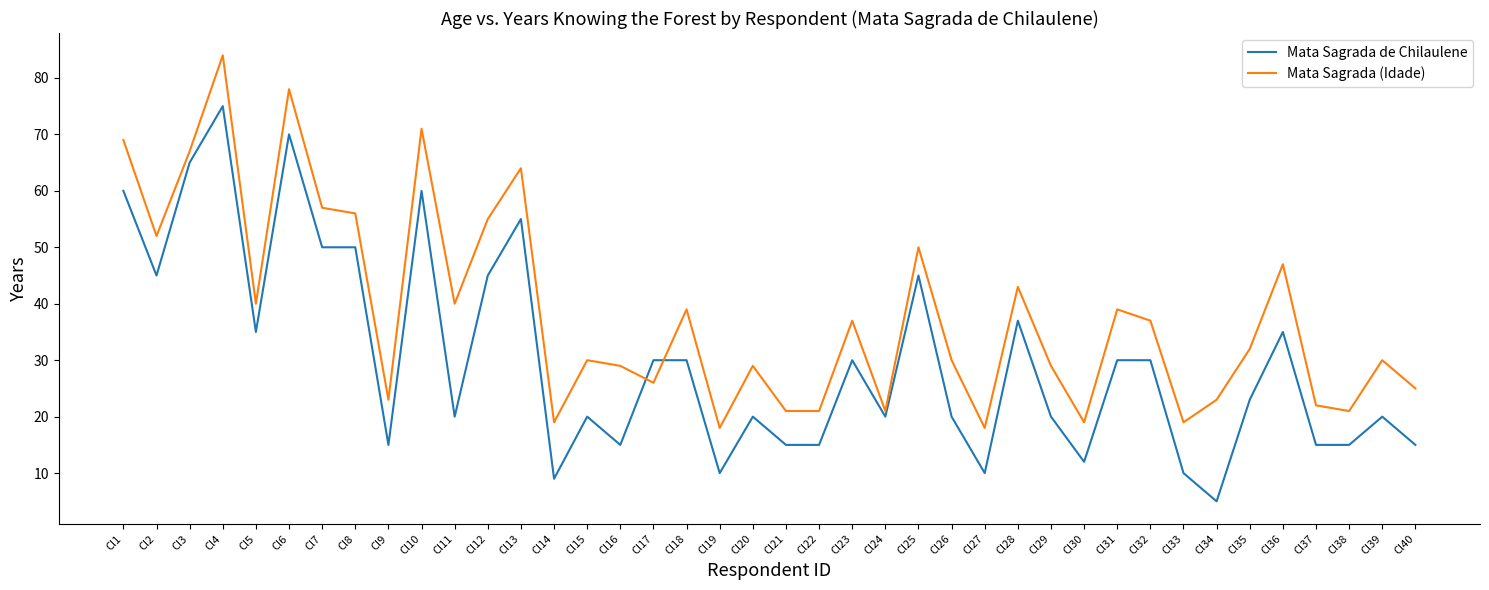

Is the value of Mata Sagrada de Chilaulene at Cl38 greater than the value of Mata Sagrada (Idade) at Cl37?

No